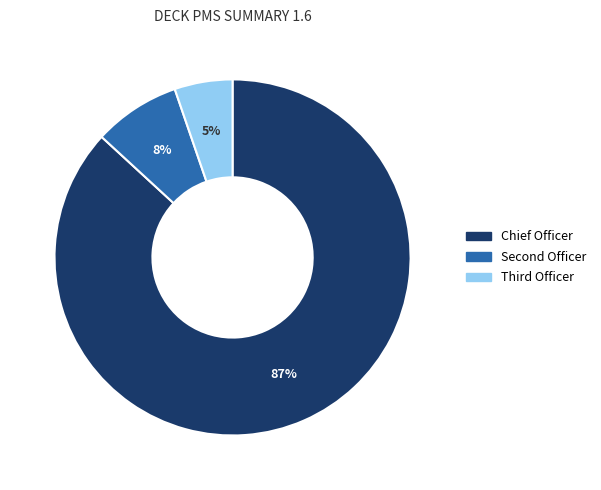

What percentage is the Chief Officer slice, to the nearest percent?

87%